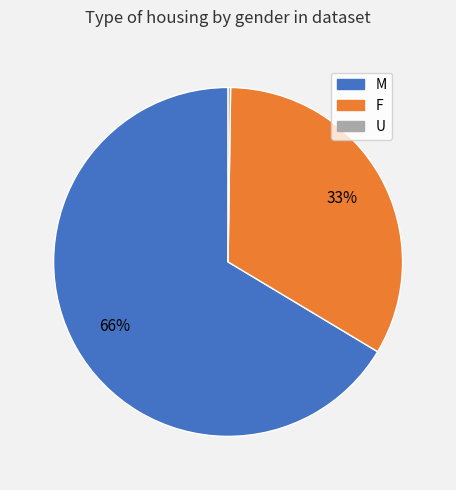

To the nearest percent, what is the difference between the F and M slice percentages?

33%